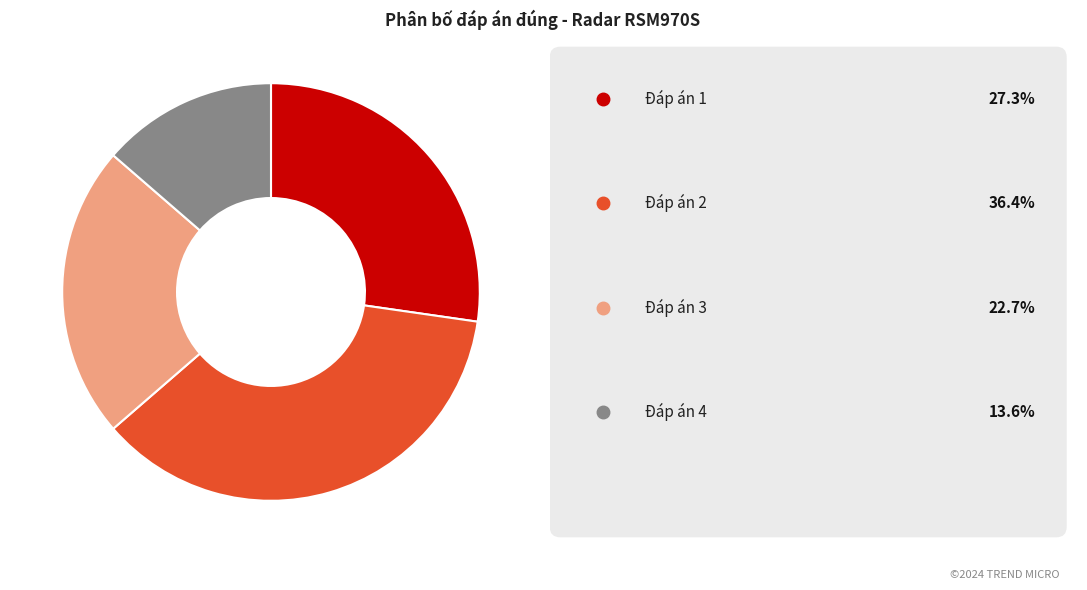

Is there any slice that represents more than half of the pie?

No